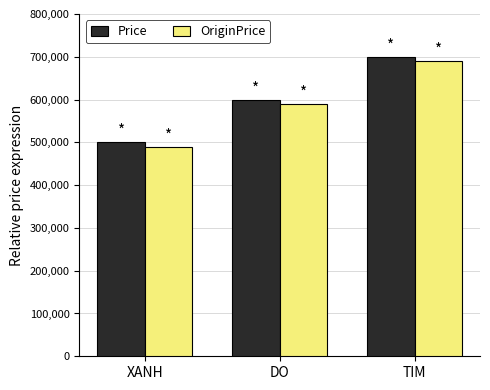

True or false: Price has a value of 700000 at TIM.

True